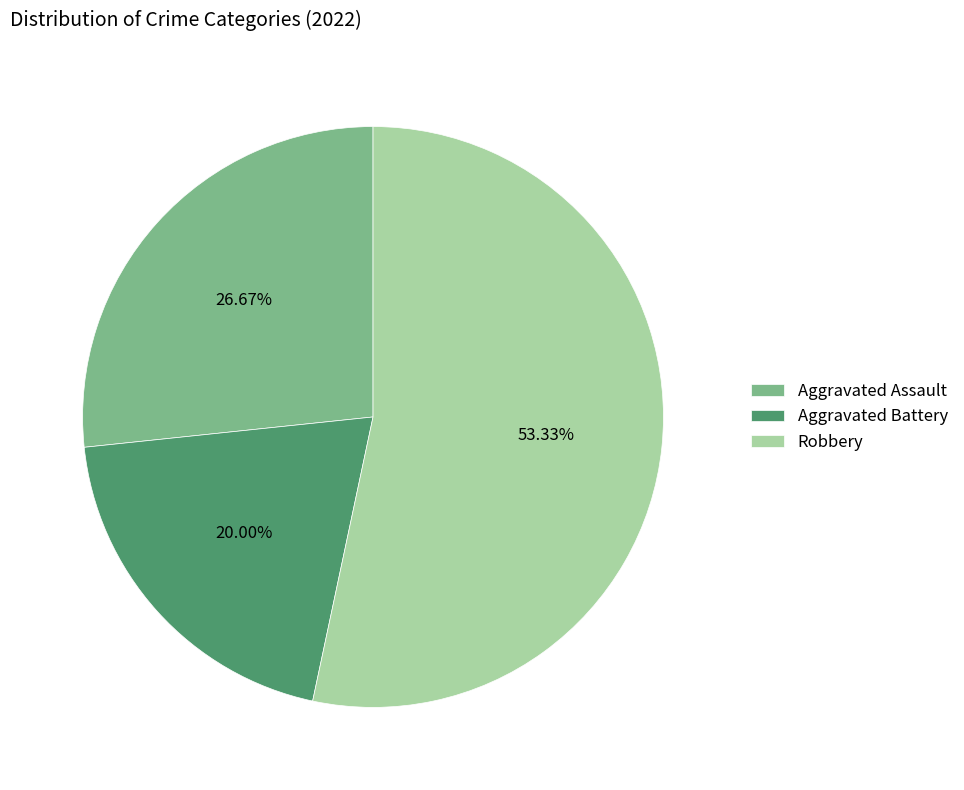

To the nearest percent, what percentage of the pie is Robbery?

53%